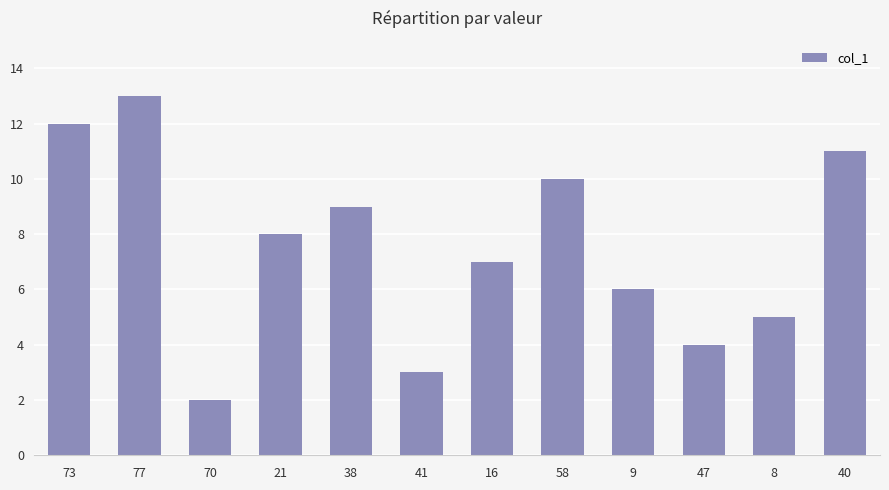

How many series are shown in this chart?

1